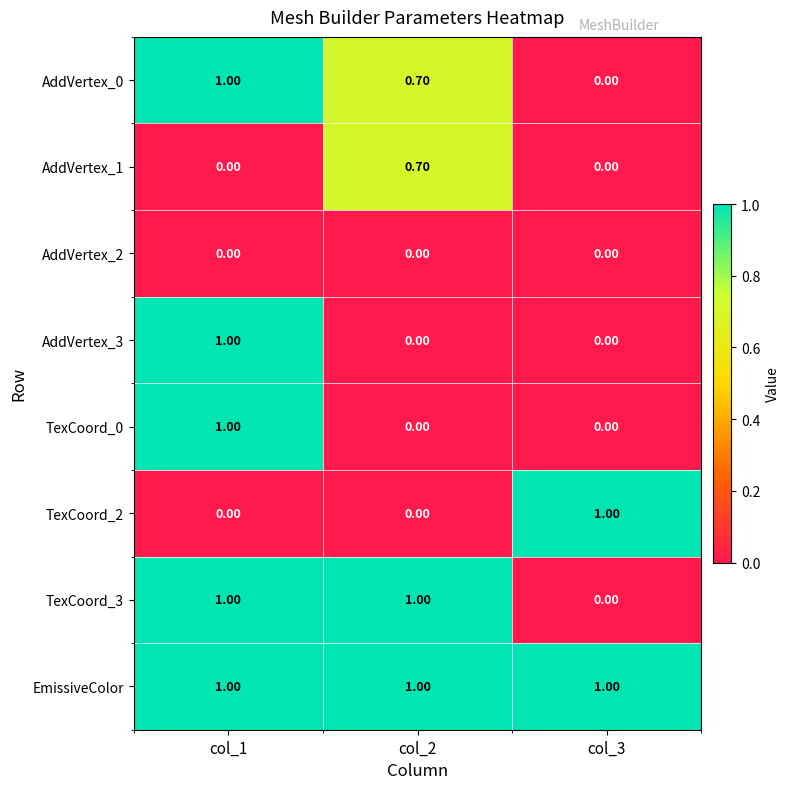

What is the difference between the highest and lowest values at col_3?

1.0